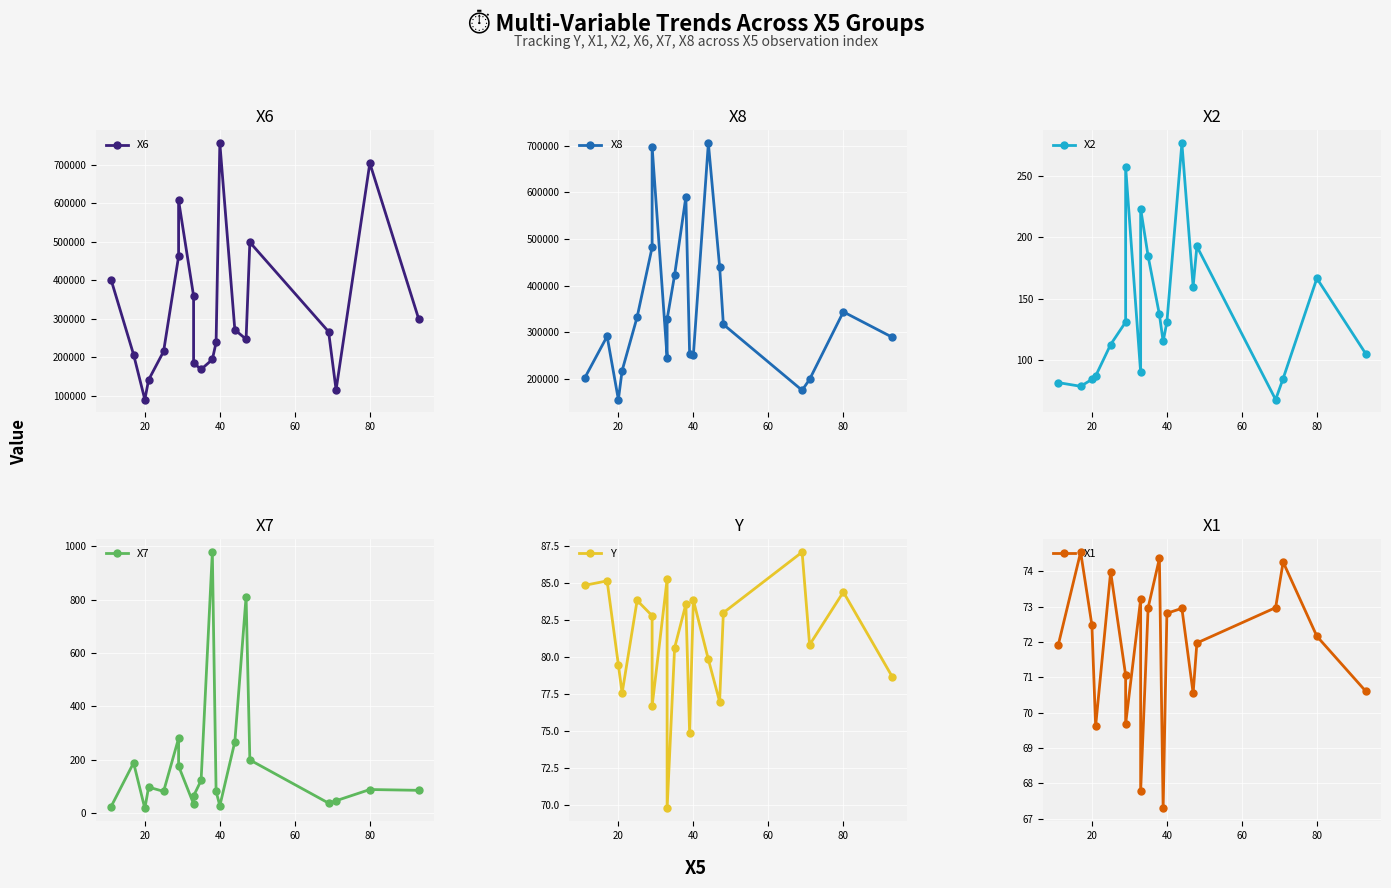

Which series has the largest total across all categories?

X8